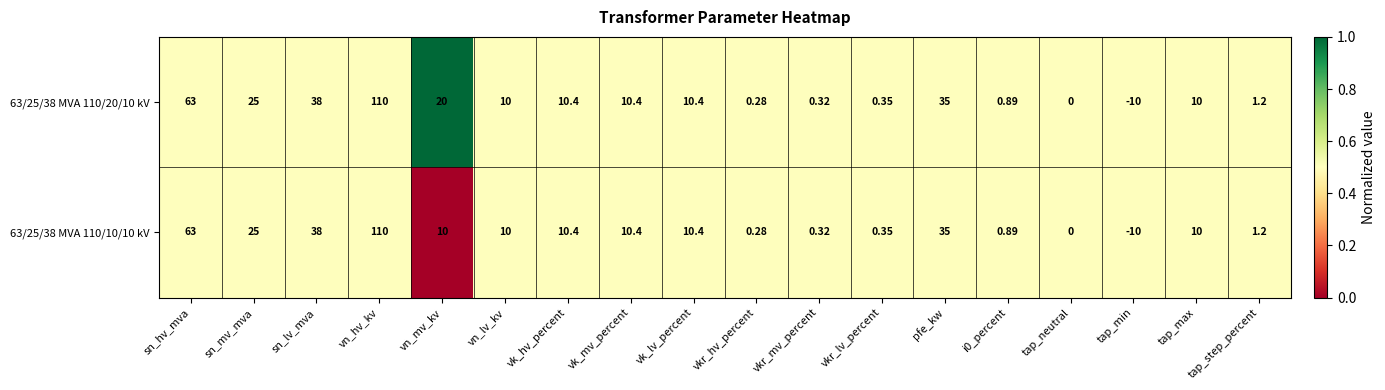

Where does the 63/25/38 MVA 110/20/10 kV series first go above 10?

sn_hv_mva